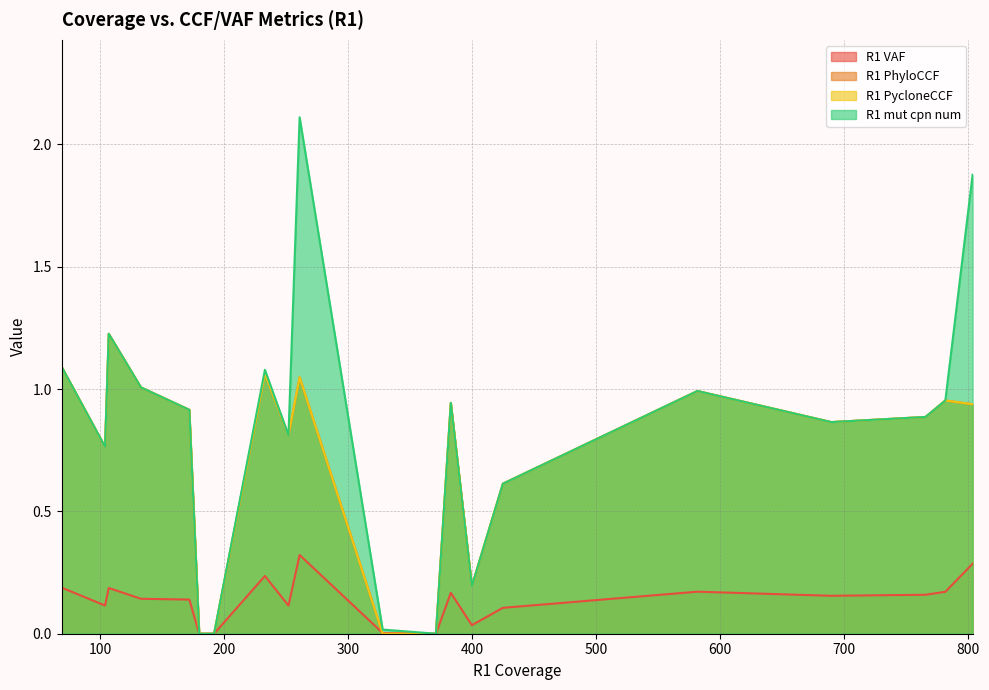

What is the average value of the R1_mut_cpn_num series?

0.8